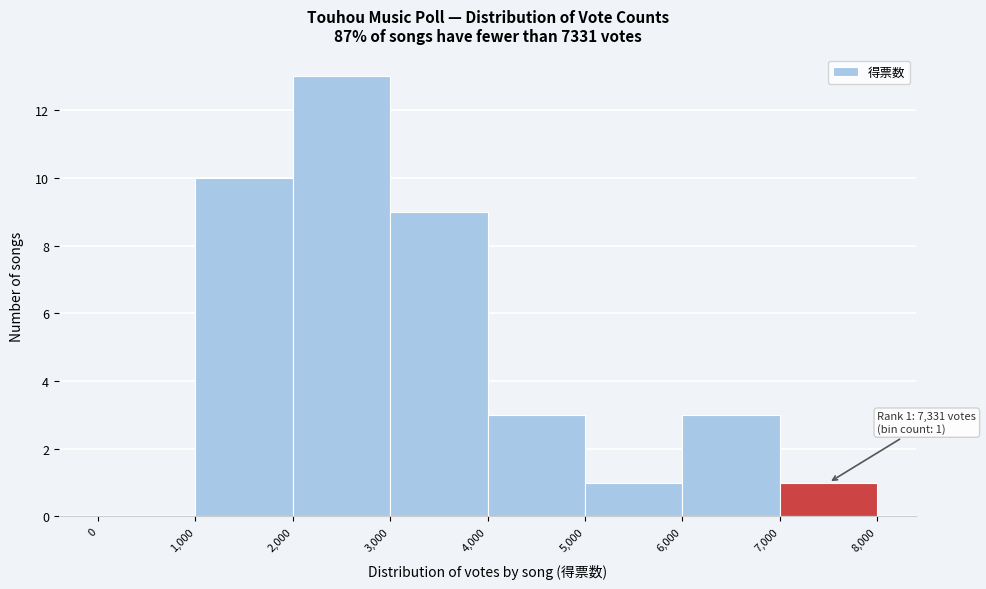

Which range on the x-axis has the tallest bar?

2,000 to 3,000